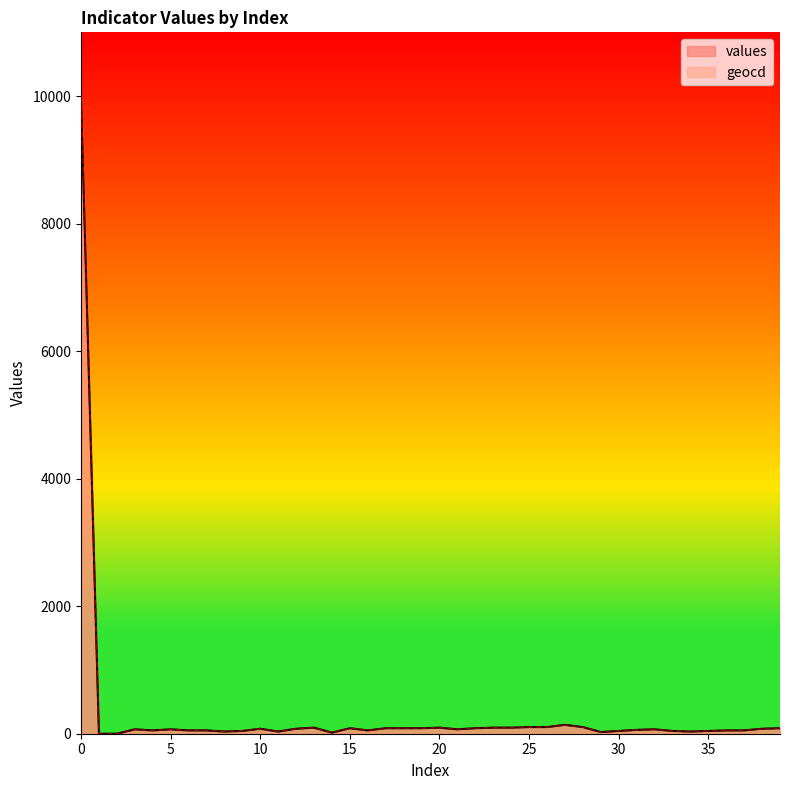

True or false: geocd and values cross at least once.

False